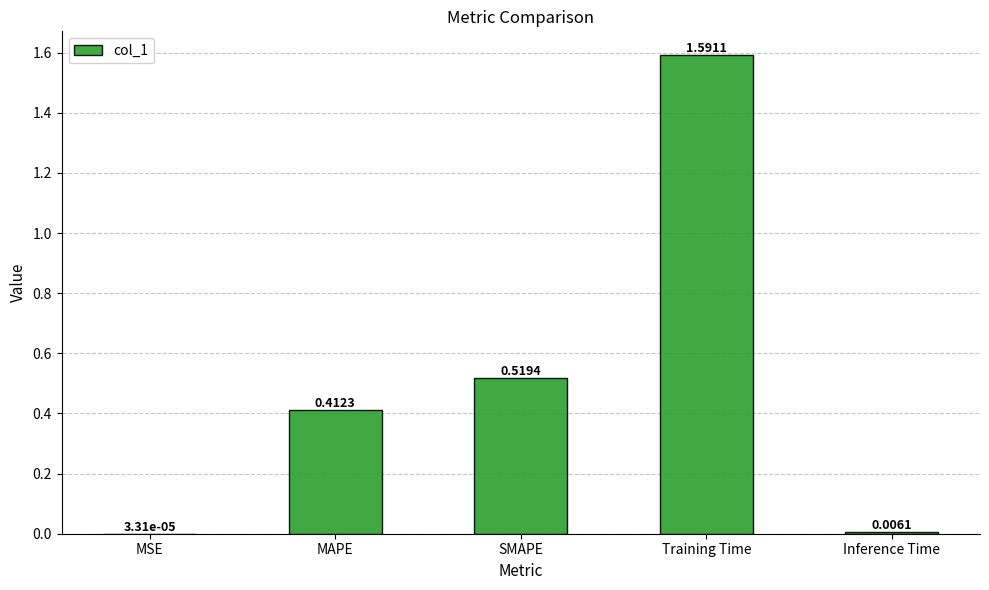

What is the sum of all values?

2.5